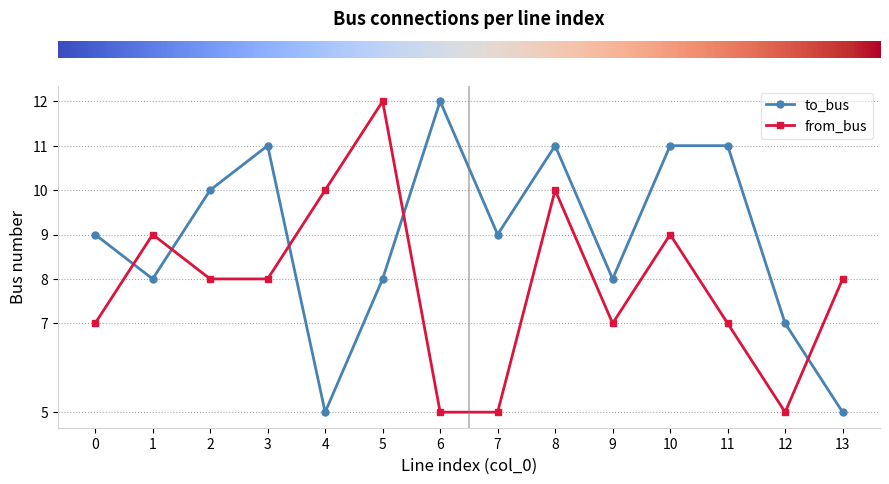

Between 2 and 7, which series saw the biggest shift?

from_bus